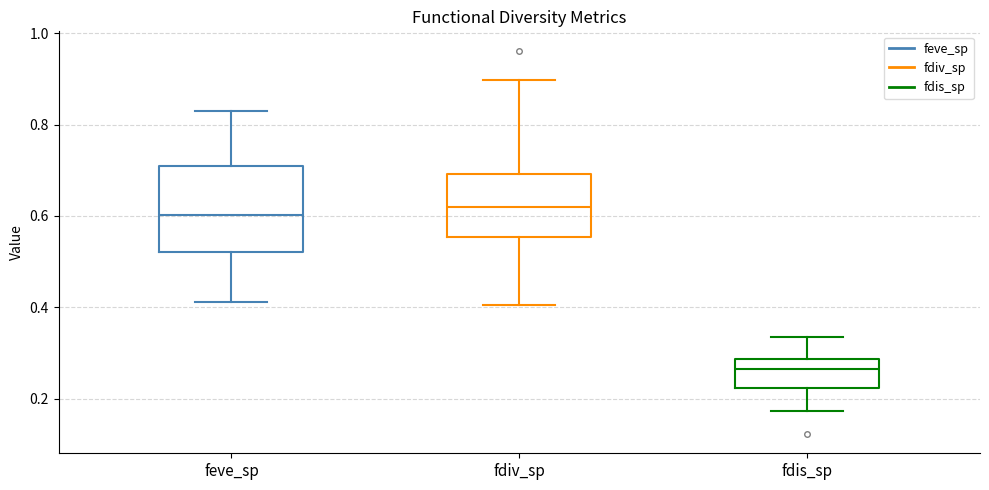

Comparing the boxes themselves (not the whiskers), which one is the tallest?

feve_sp